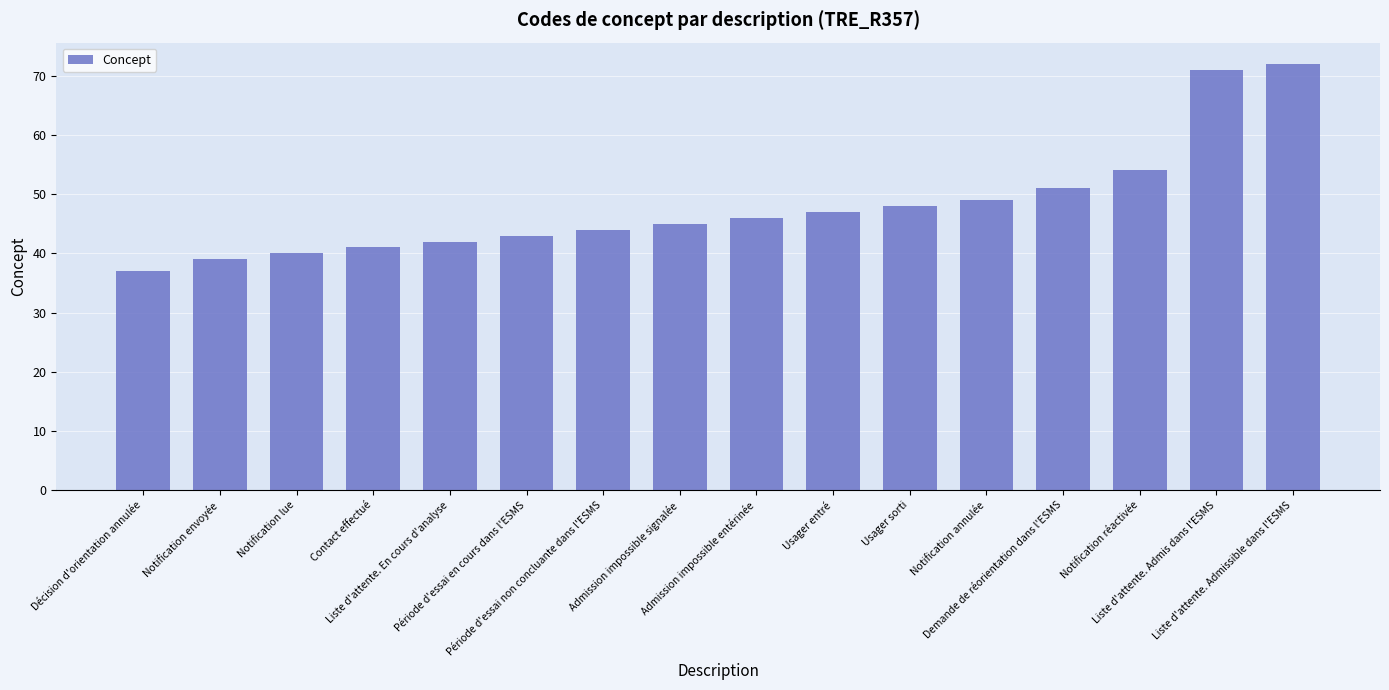

What is the ratio of the value at Notification lue to the value at Admission impossible entérinée?

0.9